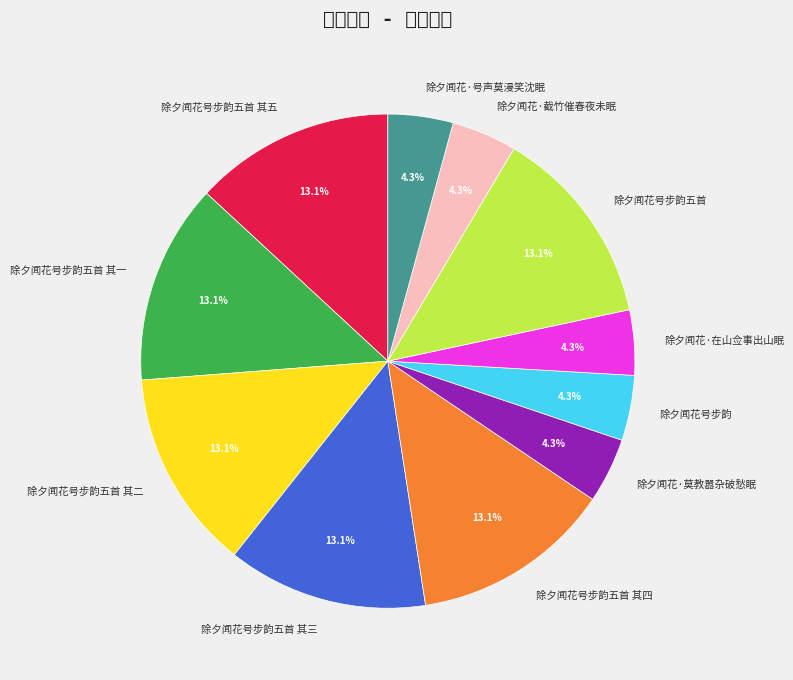

Do 除夕闻花·号声莫漫笑沈眠 and 除夕闻花号步韵五首 together represent more than half of the pie?

No